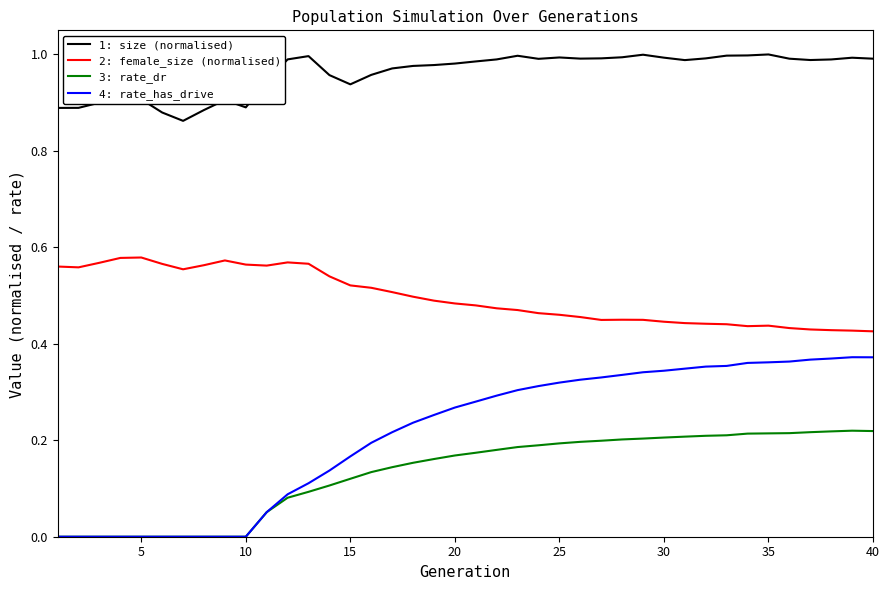

True or false: 2: female_size (normalised) and 1: size (normalised) cross at least once.

False